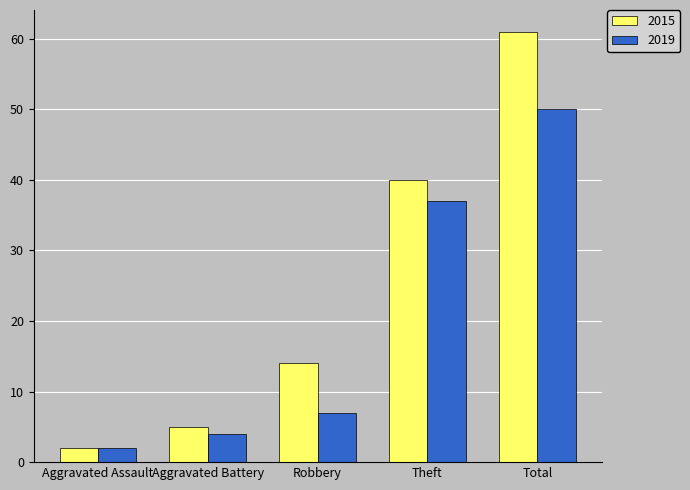

What is the value of the 2015 bar at the 1st from the left?

2